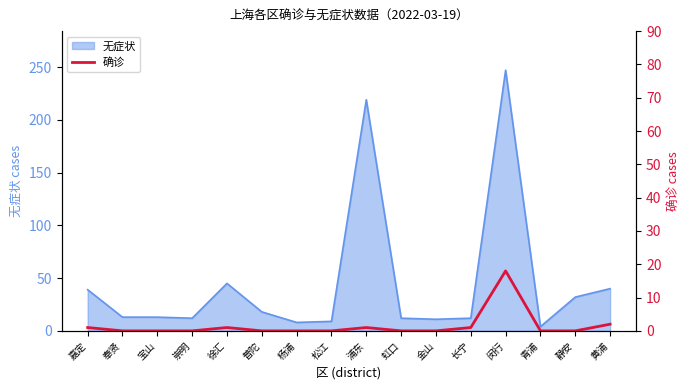

Is it true that 无症状 equals 338 at 闵行?

False